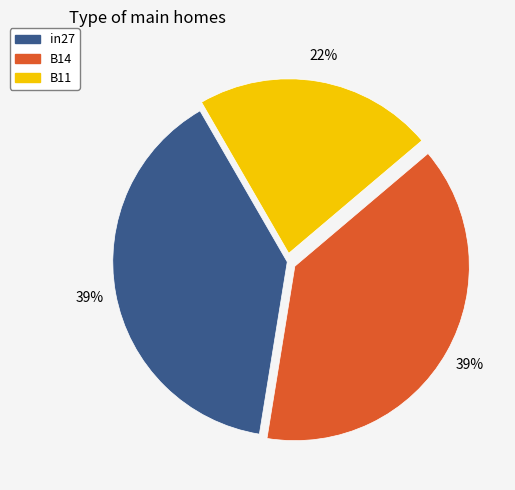

To the nearest percent, what portion does B11 represent?

22%